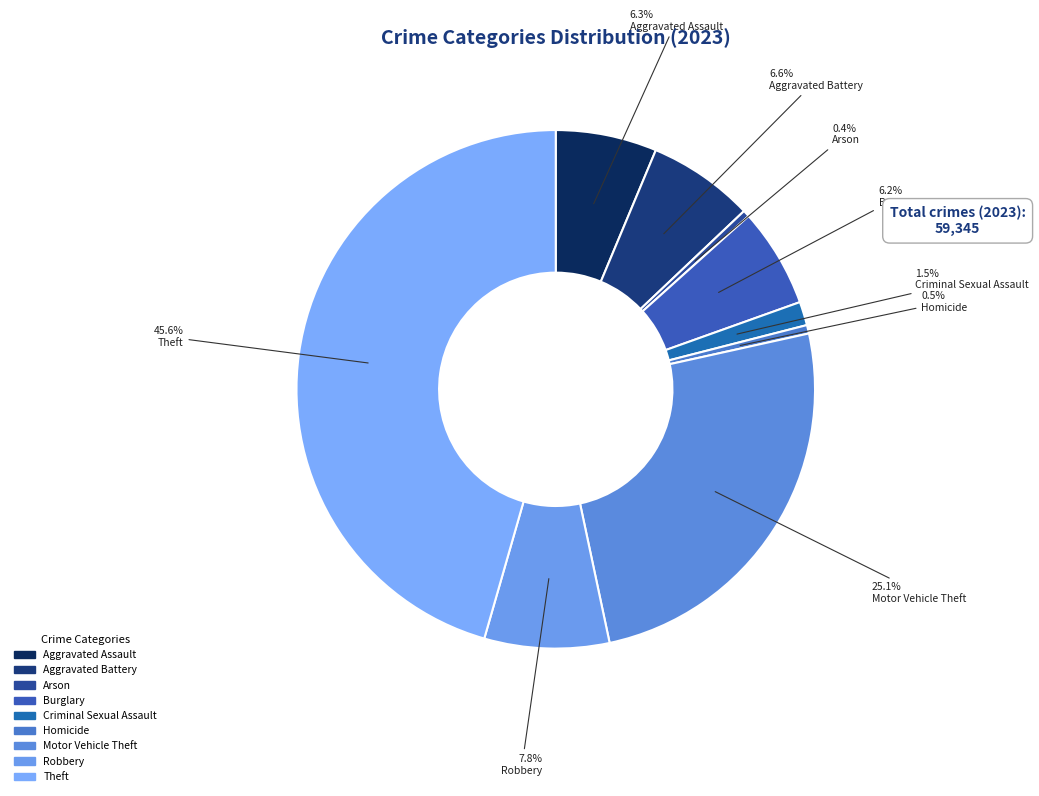

Does Homicide represent more than half of the total?

No